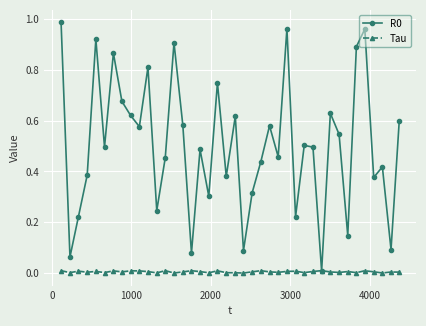

What is the difference between the maximum and minimum values in the R0 series?

1.0